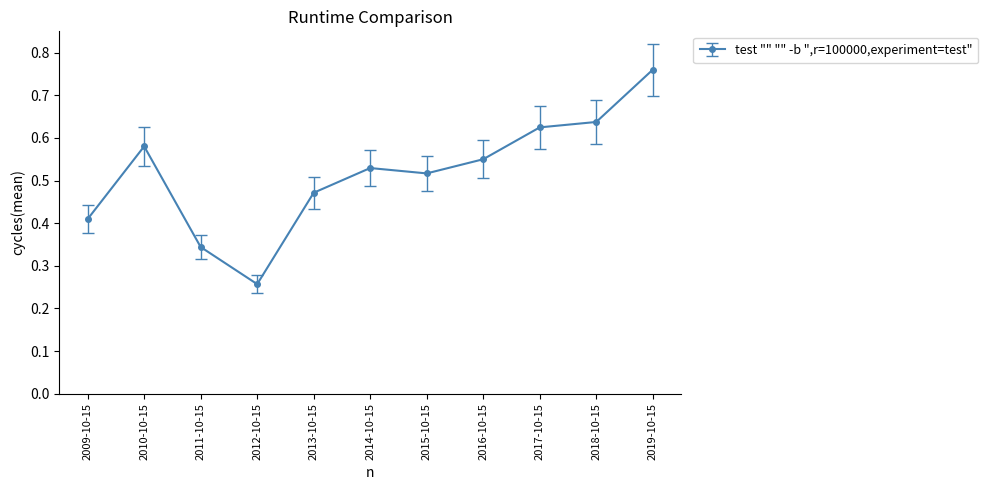

List the labels in order of value, largest first.

2019-10-15, 2018-10-15, 2017-10-15, 2010-10-15, 2016-10-15, 2014-10-15, 2015-10-15, 2013-10-15, 2009-10-15, 2011-10-15, 2012-10-15